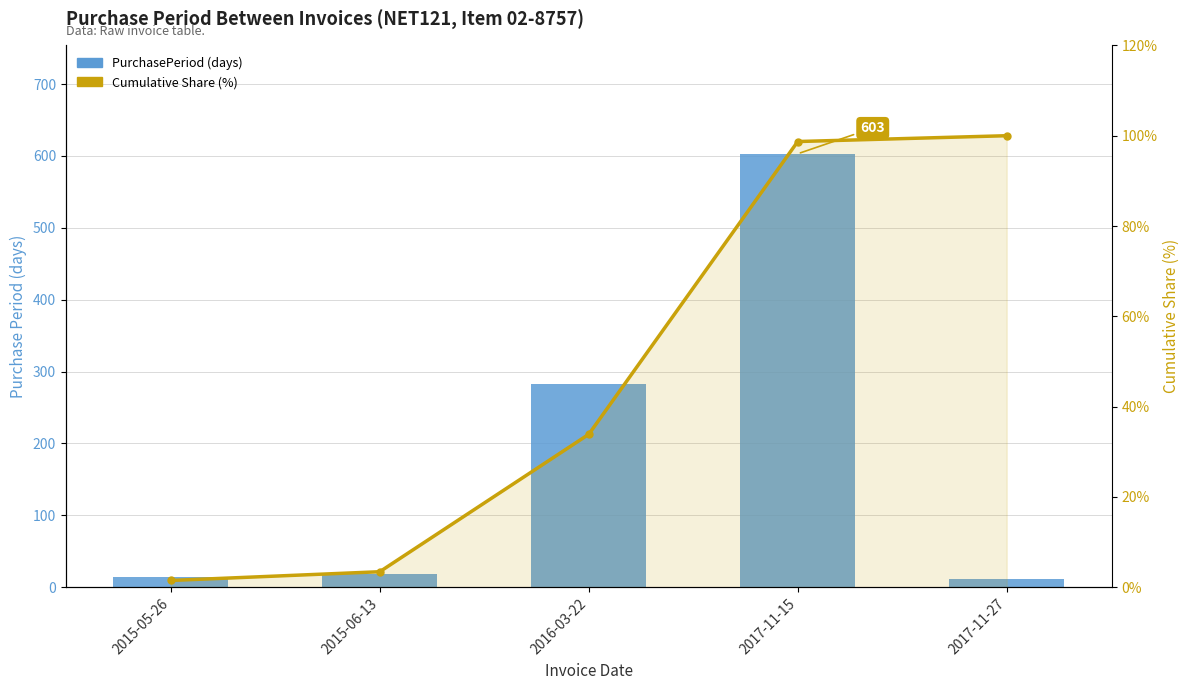

At how many categories does at least one series exceed 538?

1